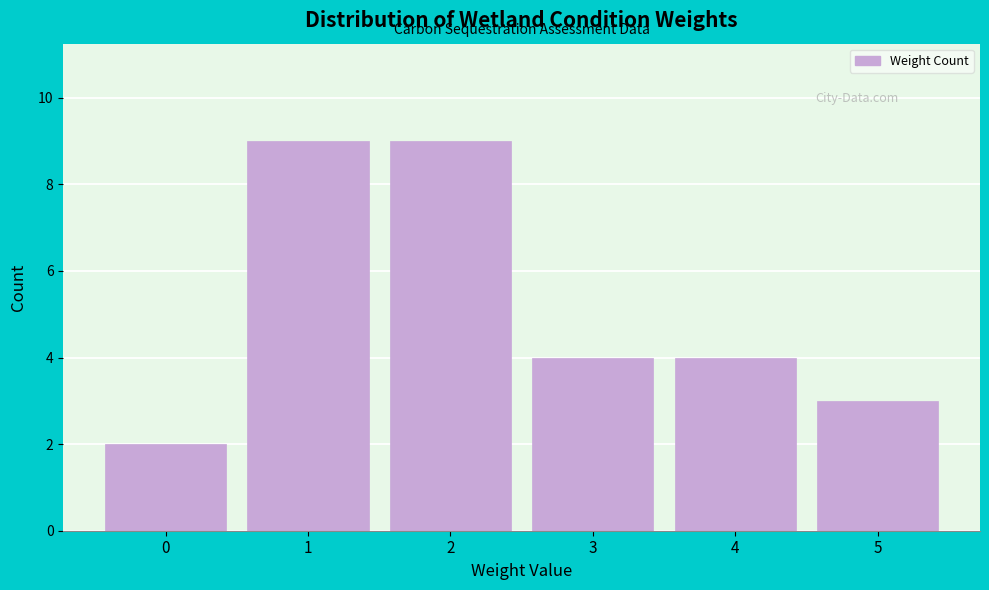

Reading left to right, list every bar in this chart as the range it spans on the x-axis followed by its height. The values are not printed on the chart, so give them approximately, as read against the axis.

-0.5 to 0.5: 2
0.5 to 1.5: 9
1.5 to 2.5: 9
2.5 to 3.5: 4
3.5 to 4.5: 4
4.5 to 5.5: 3